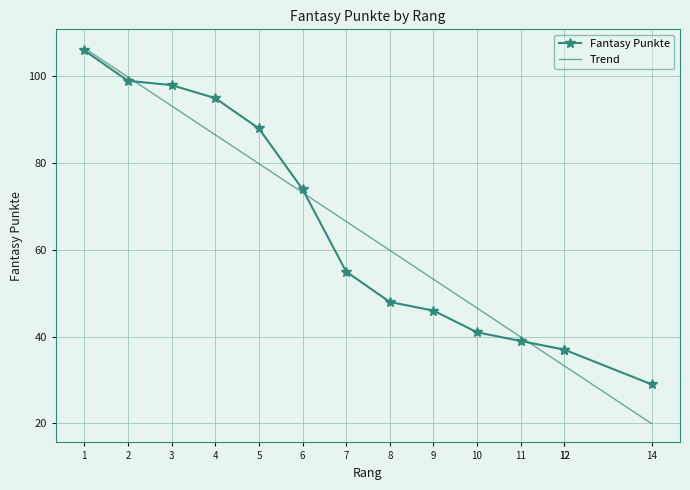

What is the value of the 9th point from the left?

46